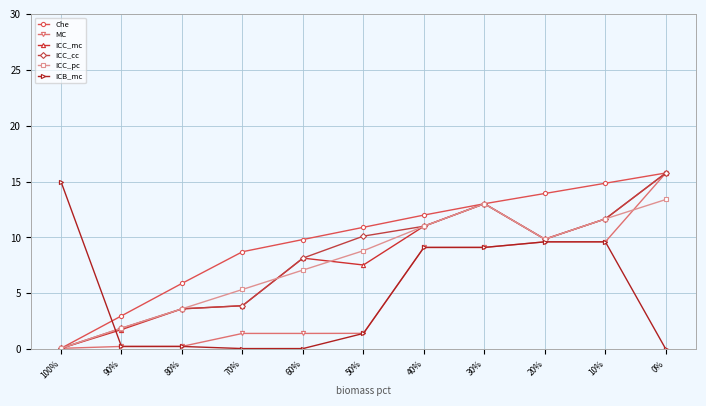

List the labels in order of Che value, smallest first.

100%, 90%, 80%, 70%, 60%, 50%, 40%, 30%, 20%, 10%, 0%